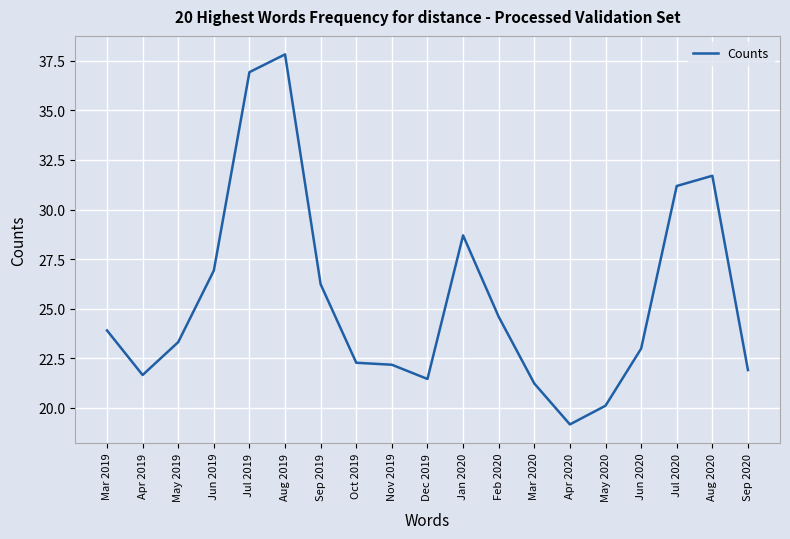

What is the maximum value shown in the chart?

37.8